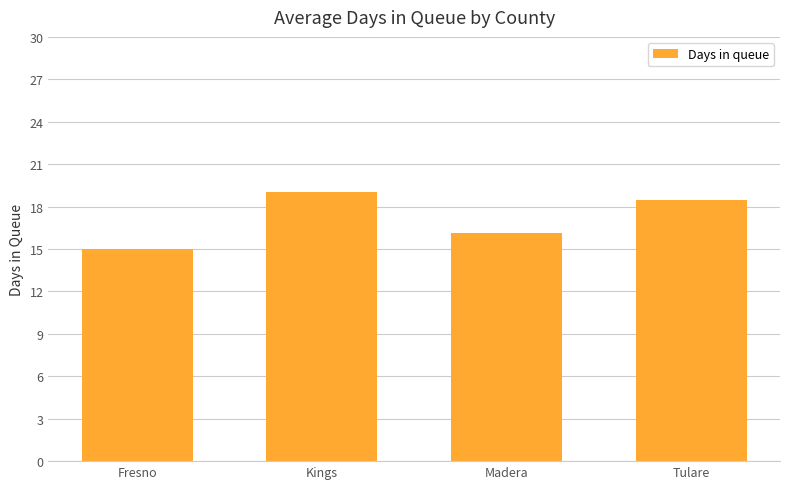

Rank the categories by value from highest to lowest.

Kings, Tulare, Madera, Fresno